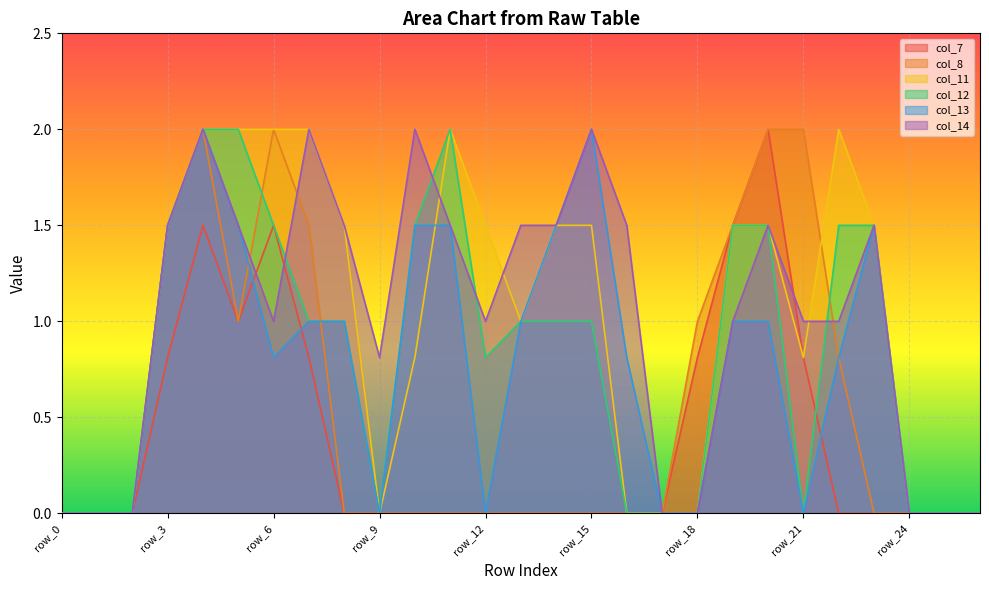

What is the maximum value shown in the chart?

2.0